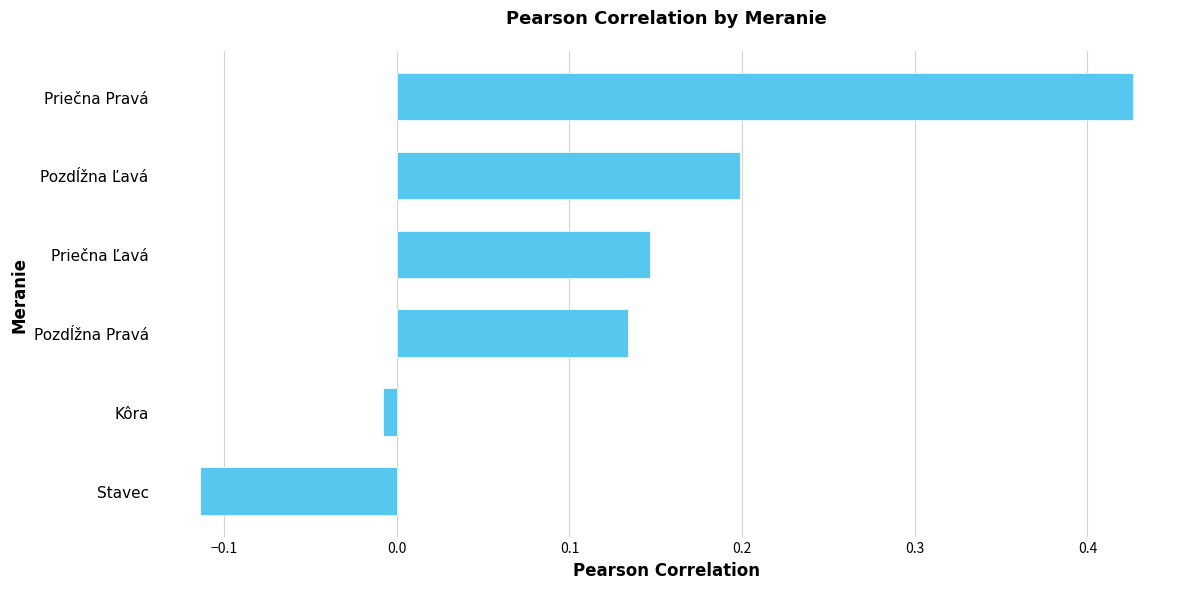

What is the sum of all values?

0.8